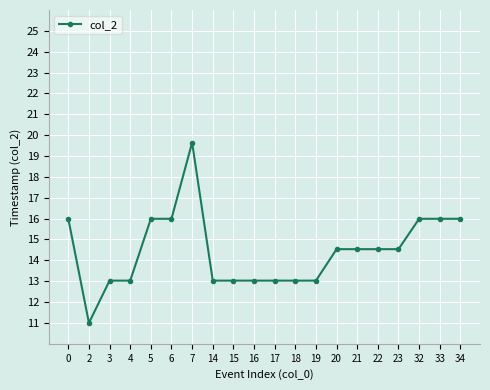

What is the approximate value at 18?

13.0